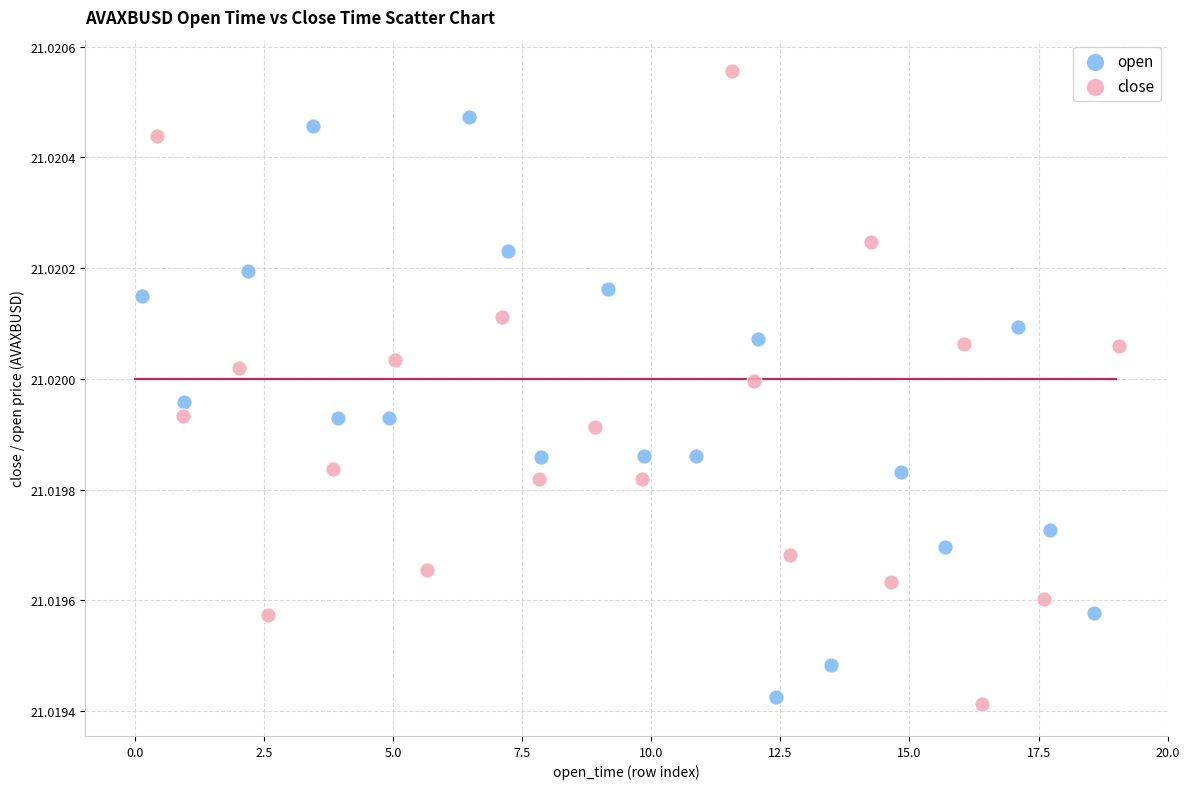

Which series contains the lowest Y value?

close